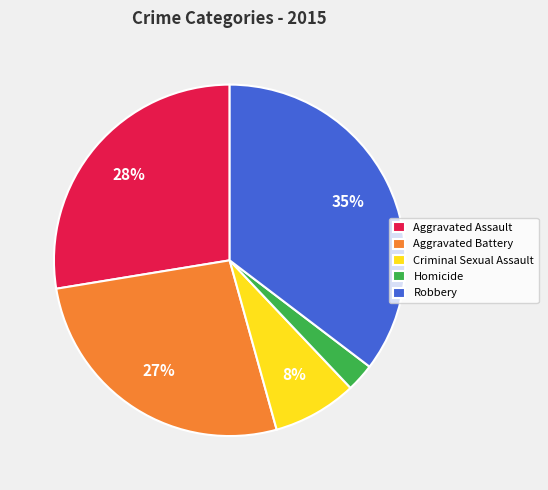

What percentage is the Robbery slice, to the nearest percent?

35%